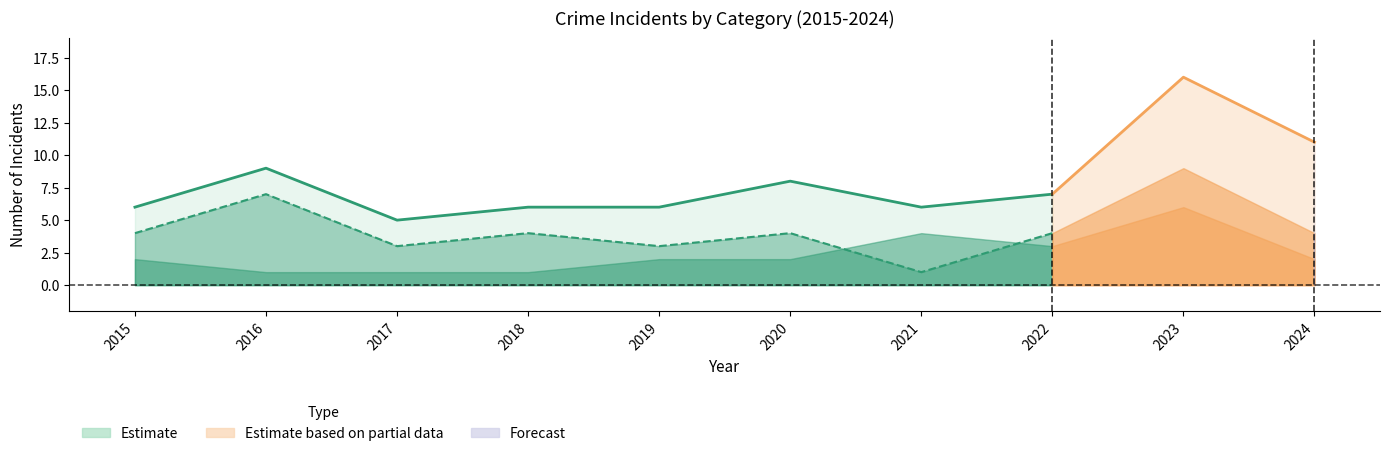

Reading right to left, what are all the values shown in this chart?

Aggravated Assault: 2024=4	2023=1	2022=0	2021=1	2020=2	2019=1	2018=1	2017=1	2016=1	2015=0
Aggravated Battery: 2024=2	2023=6	2022=3	2021=4	2020=2	2019=2	2018=1	2017=1	2016=1	2015=2
Robbery: 2024=4	2023=9	2022=4	2021=1	2020=4	2019=3	2018=4	2017=3	2016=7	2015=4
Total: 2024=11	2023=16	2022=7	2021=6	2020=8	2019=6	2018=6	2017=5	2016=9	2015=6